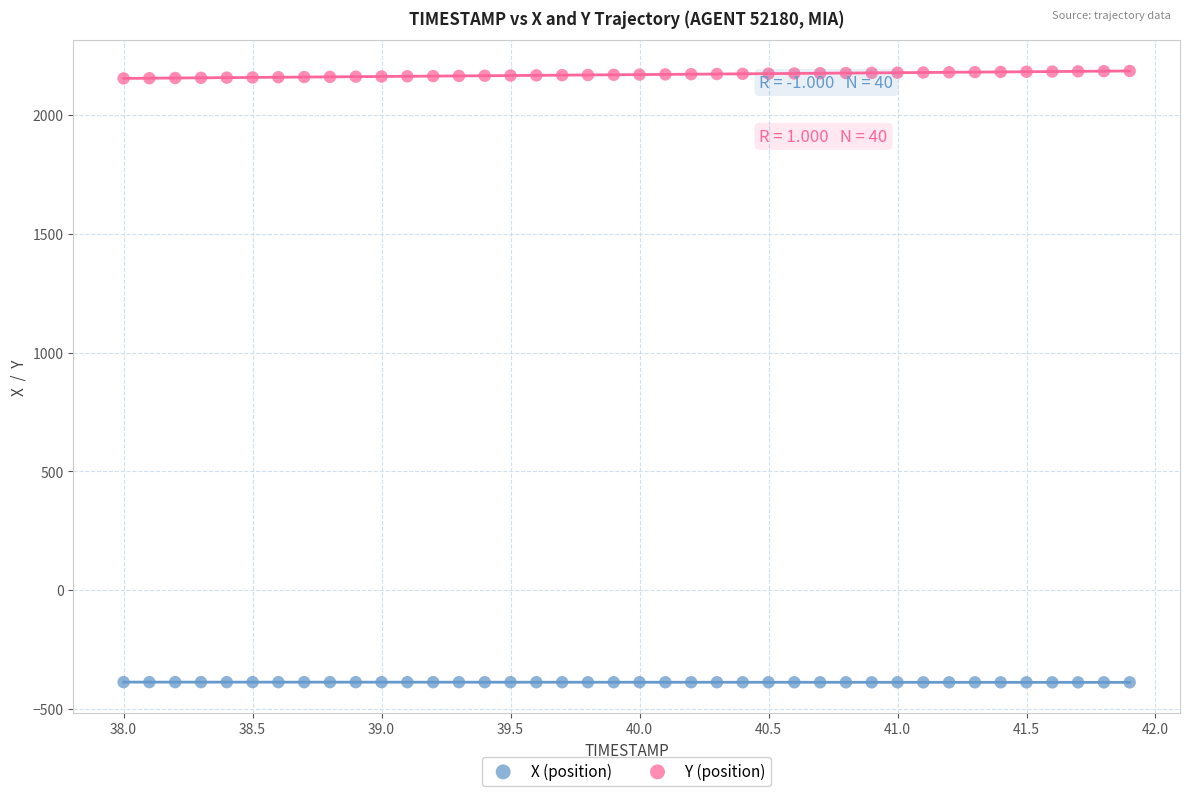

Across all data points, what is the range of Y values (max minus min)?

2573.4